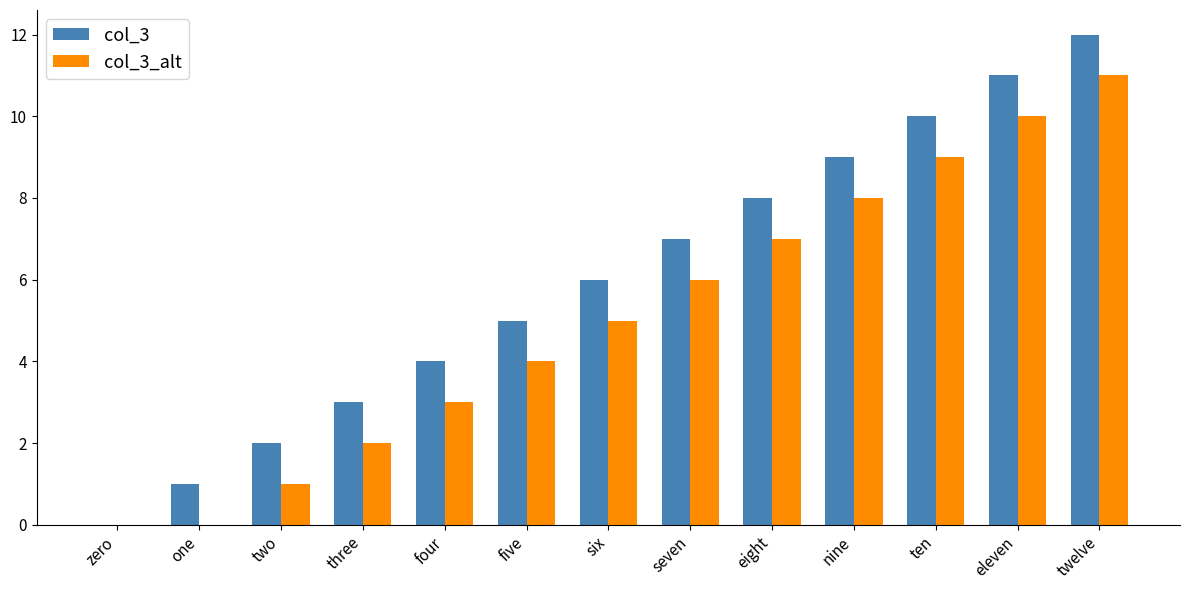

What is the total value across all series at eleven?

21